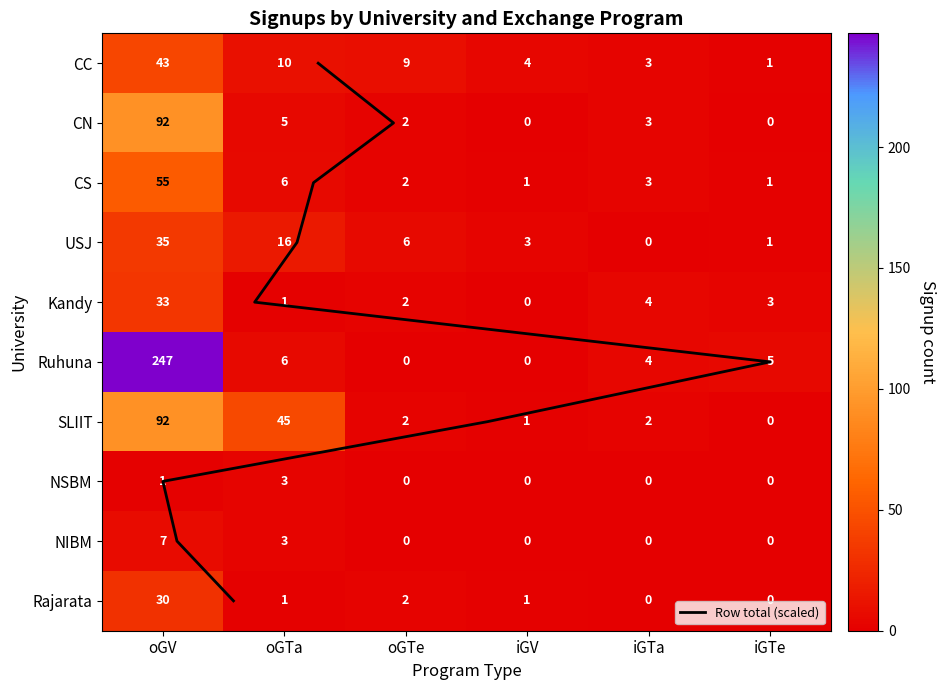

Reading left to right, transcribe all the data shown in this chart.

CC: 43	10	9	4	3	1
CN: 92	5	2	0	3	0
CS: 55	6	2	1	3	1
USJ: 35	16	6	3	0	1
Kandy: 33	1	2	0	4	3
Ruhuna: 247	6	0	0	4	5
SLIIT: 92	45	2	1	2	0
NSBM: 1	3	0	0	0	0
NIBM: 7	3	0	0	0	0
Rajarata: 30	1	2	1	0	0